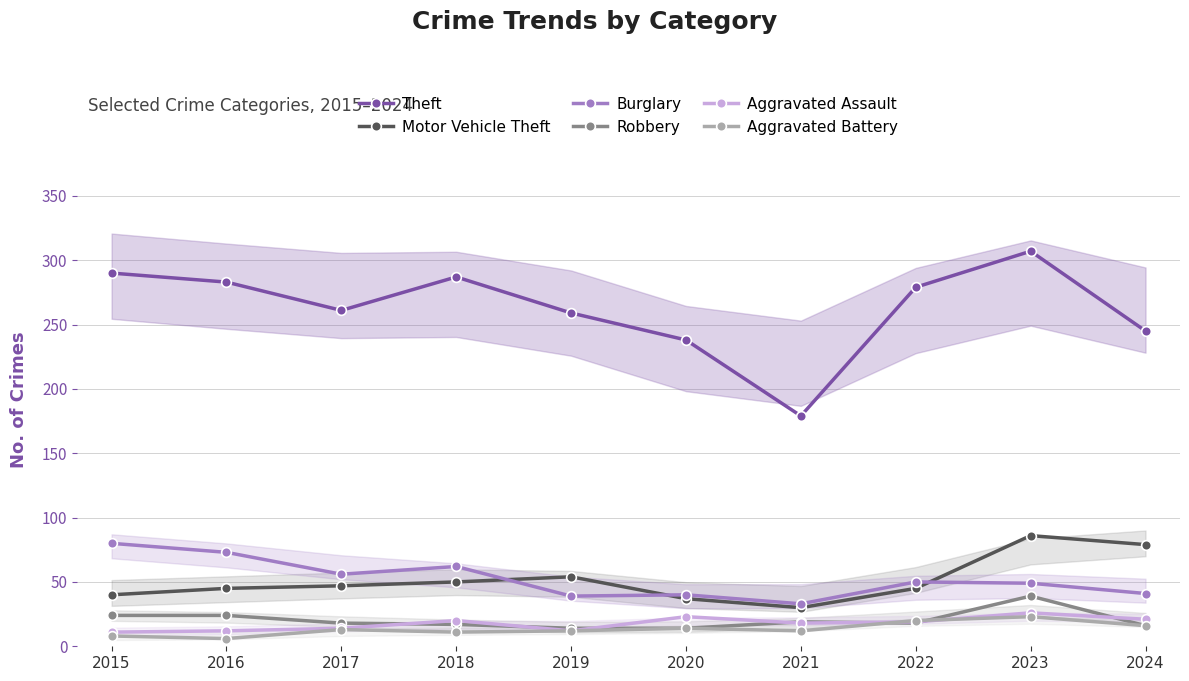

What is the difference between the maximum and second lowest values in the Motor Vehicle Theft series?

49